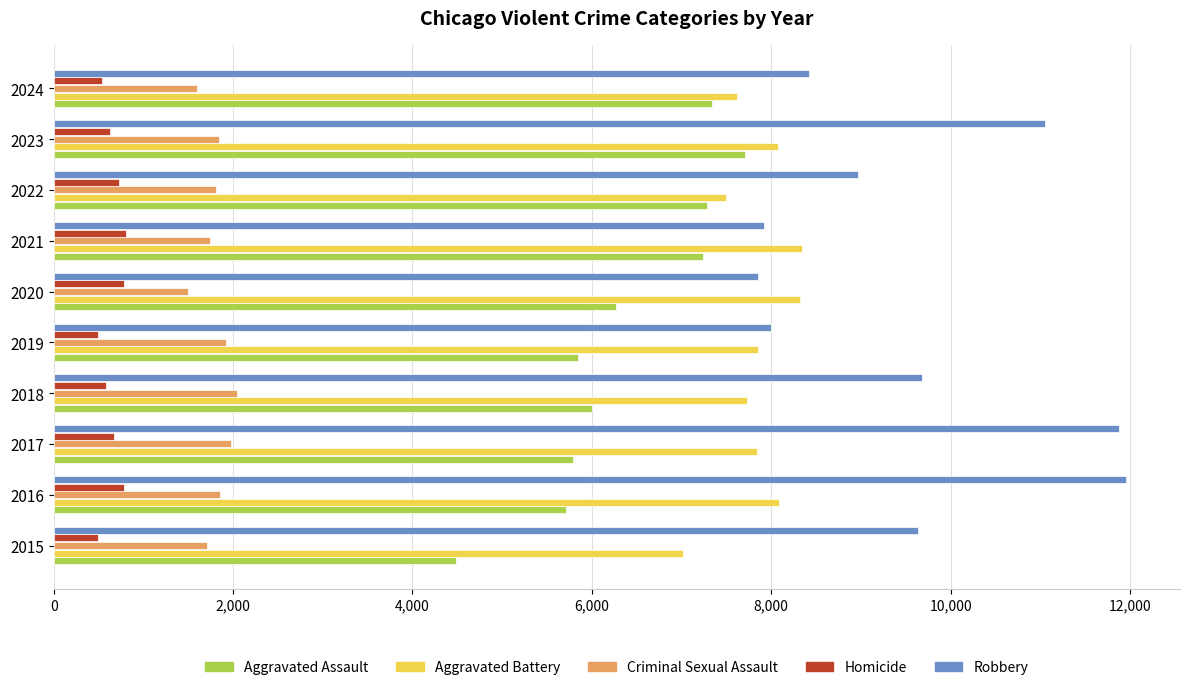

What is the maximum value for Aggravated Assault?

7712